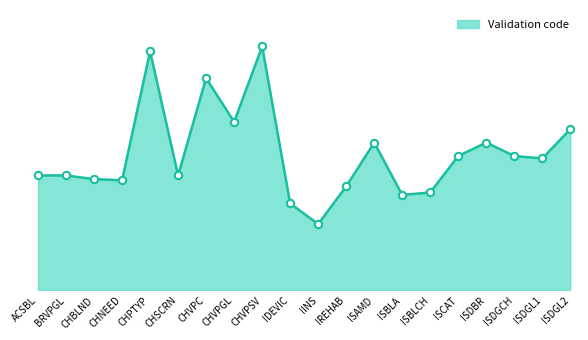

Which has a higher value, ISBLA or ISDGL2?

ISDGL2